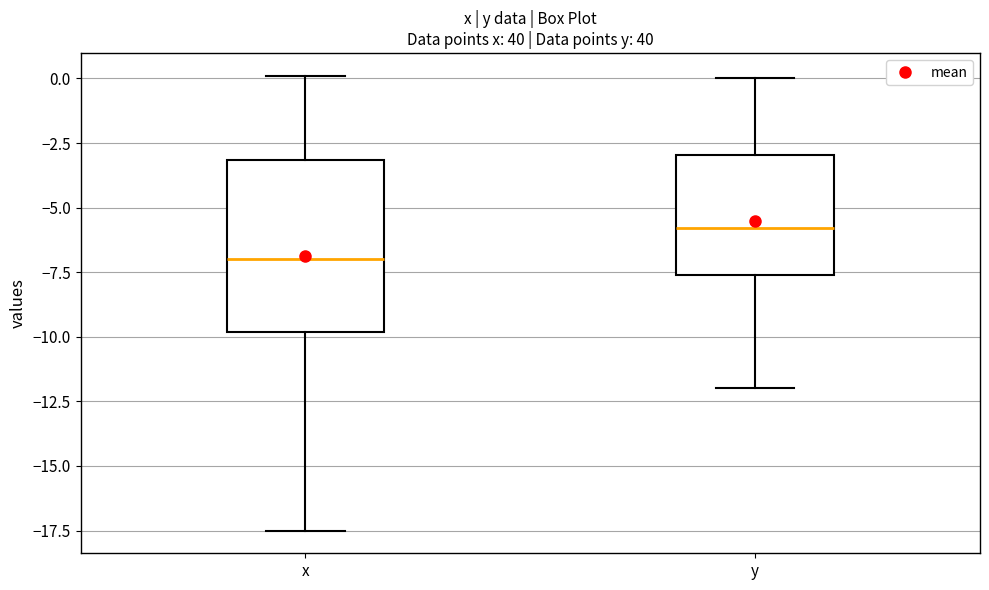

Comparing the boxes themselves (not the whiskers), which one is the tallest?

x